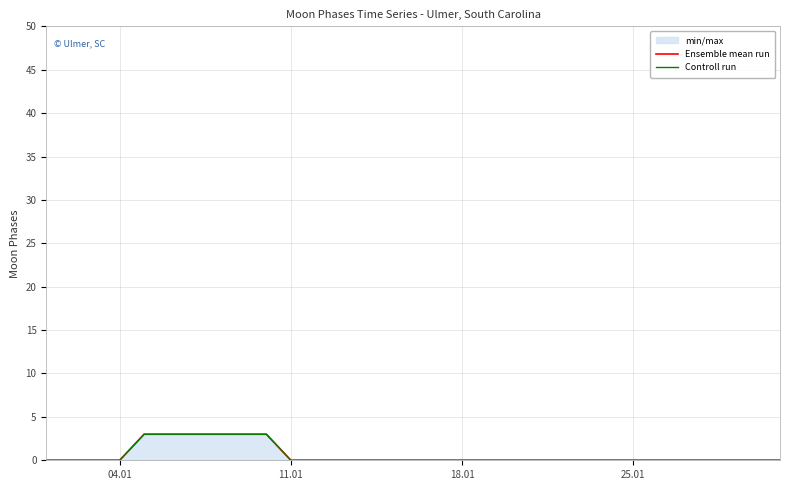

What is the maximum value for Controll run?

3